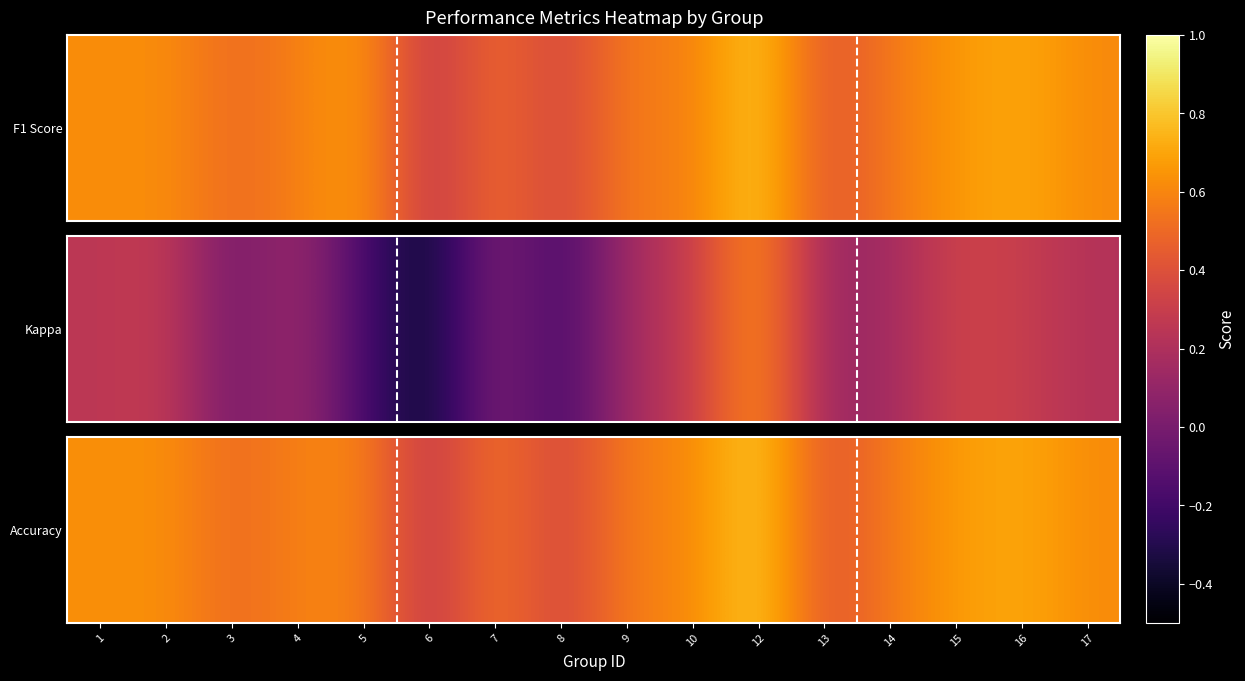

Read the value at 13.

0.4